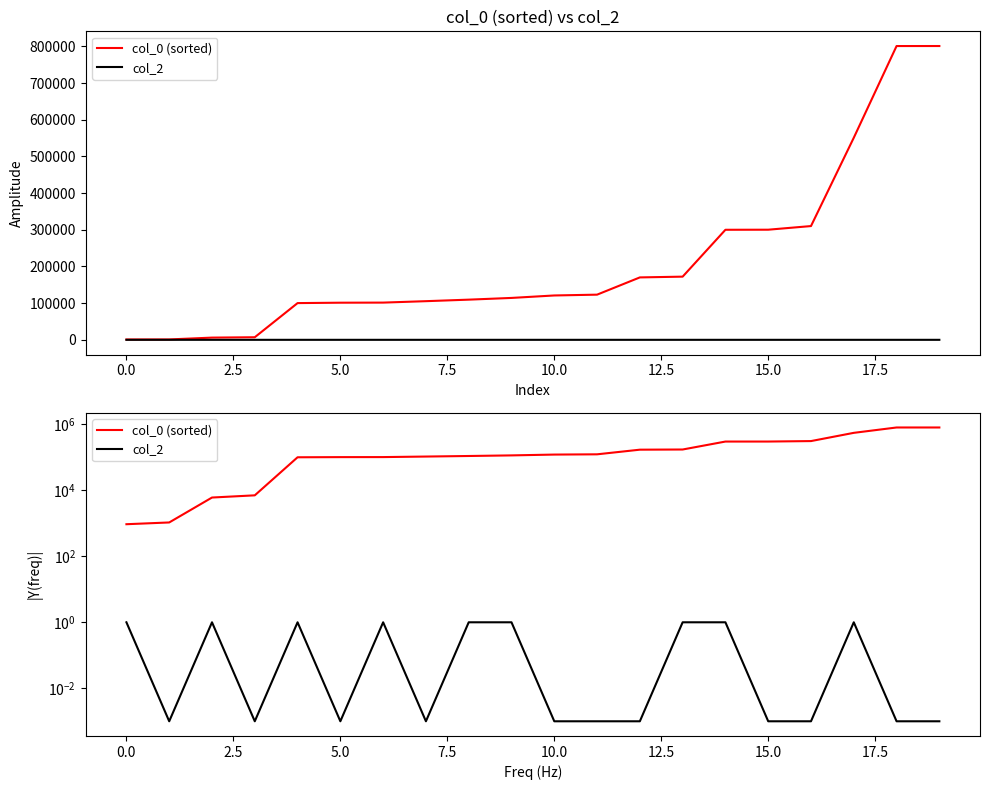

Which series has the largest range (max minus min)?

col_0 (sorted)